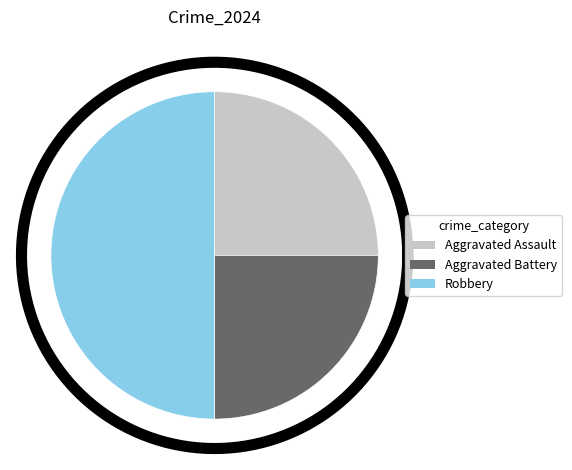

Is there any slice that represents more than half of the pie?

No